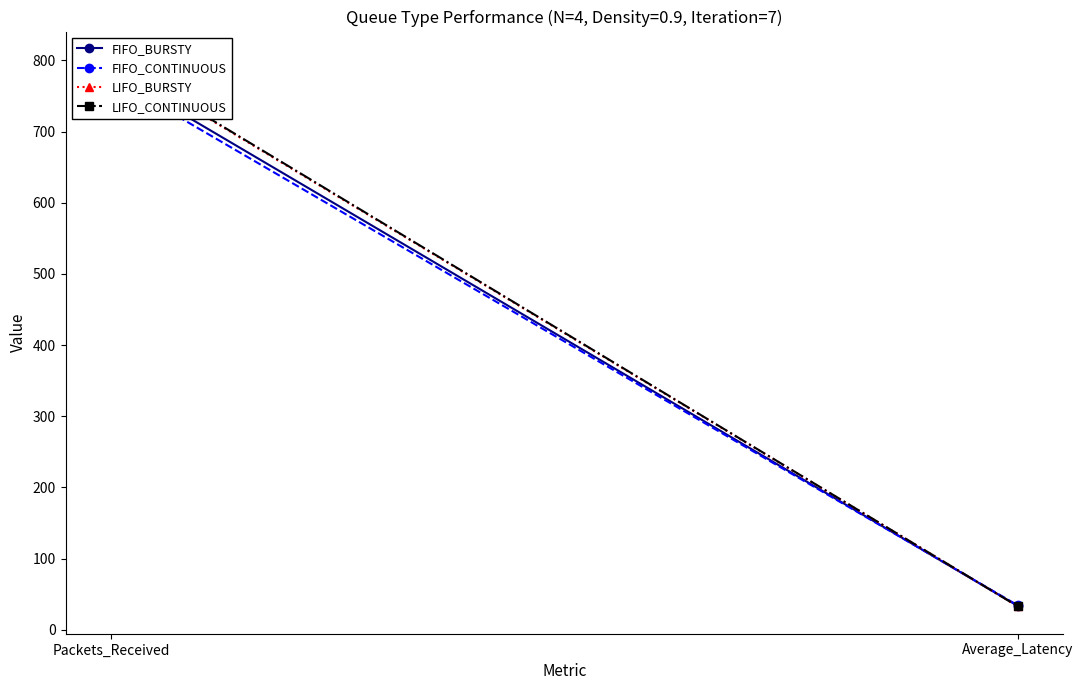

Is the value of LIFO_BURSTY at Packets_Received greater than the value of LIFO_CONTINUOUS at Average_Latency?

Yes